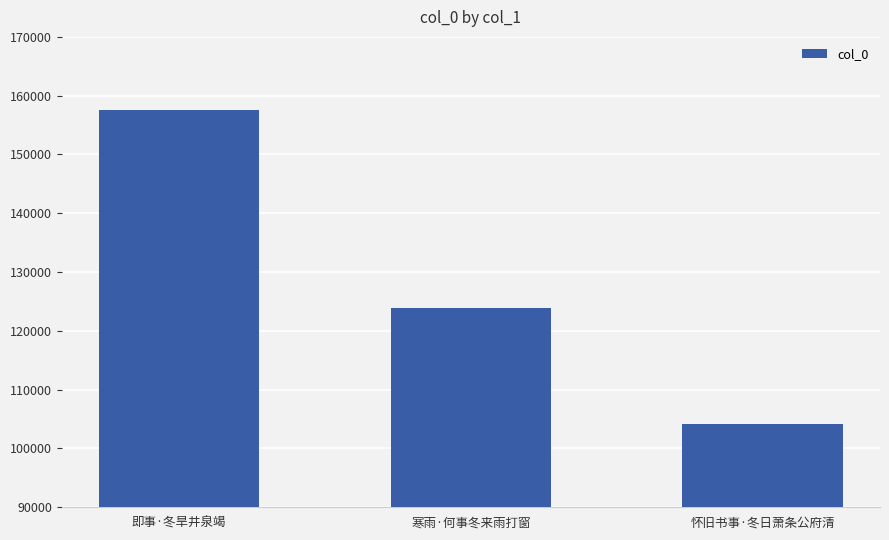

Reading right to left, list all the values displayed in this chart.

怀旧书事·冬日萧条公府清=104213	寒雨·何事冬来雨打窗=123875	即事·冬旱井泉竭=157584